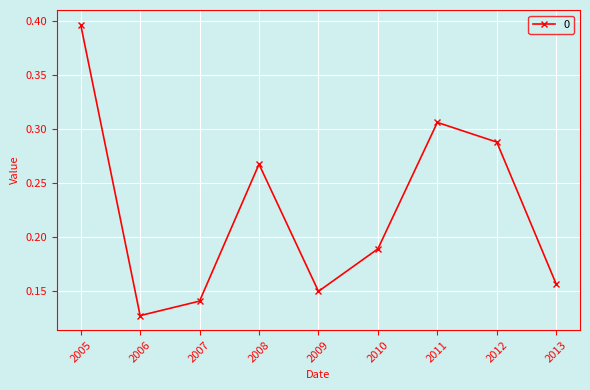

Is it true that the value at 2008 is 0.4?

False